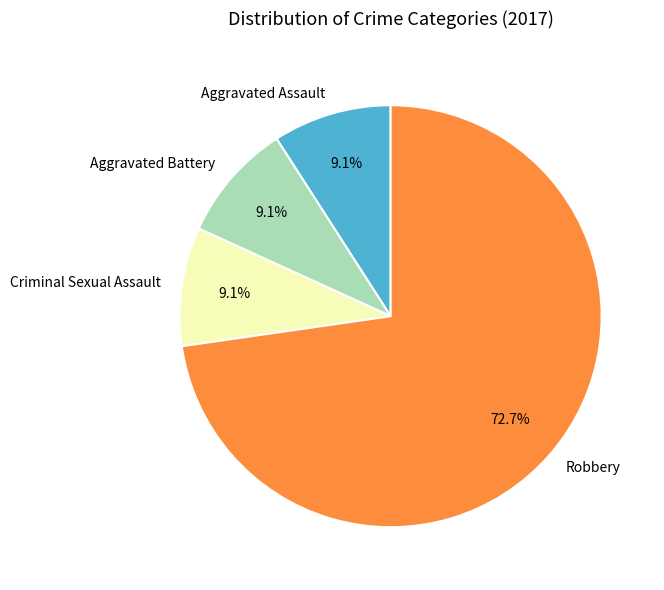

Is it true that Aggravated Battery is 16% of the pie?

False